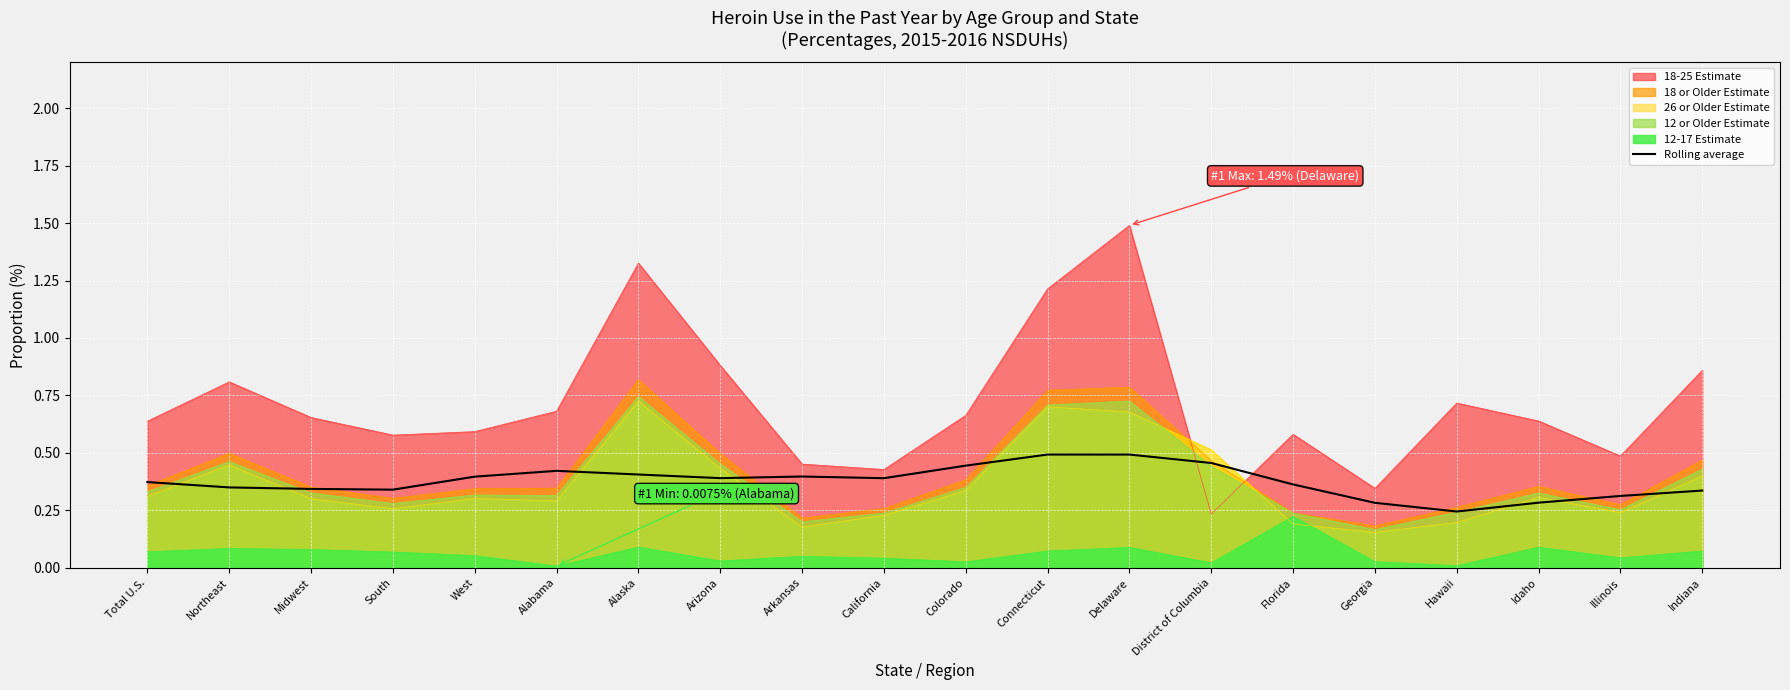

What position from the right is Northeast?

19